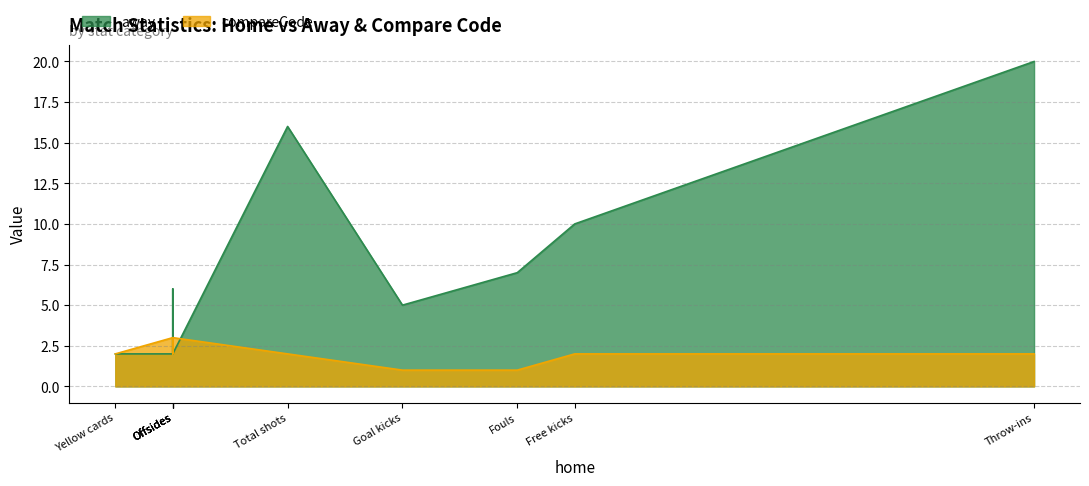

How many lines are shown in the chart?

2